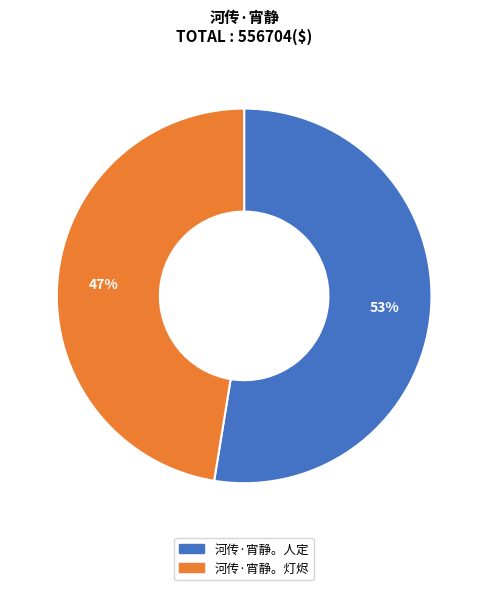

What percentage is the 河传·宵静。灯烬 slice, to the nearest percent?

47%